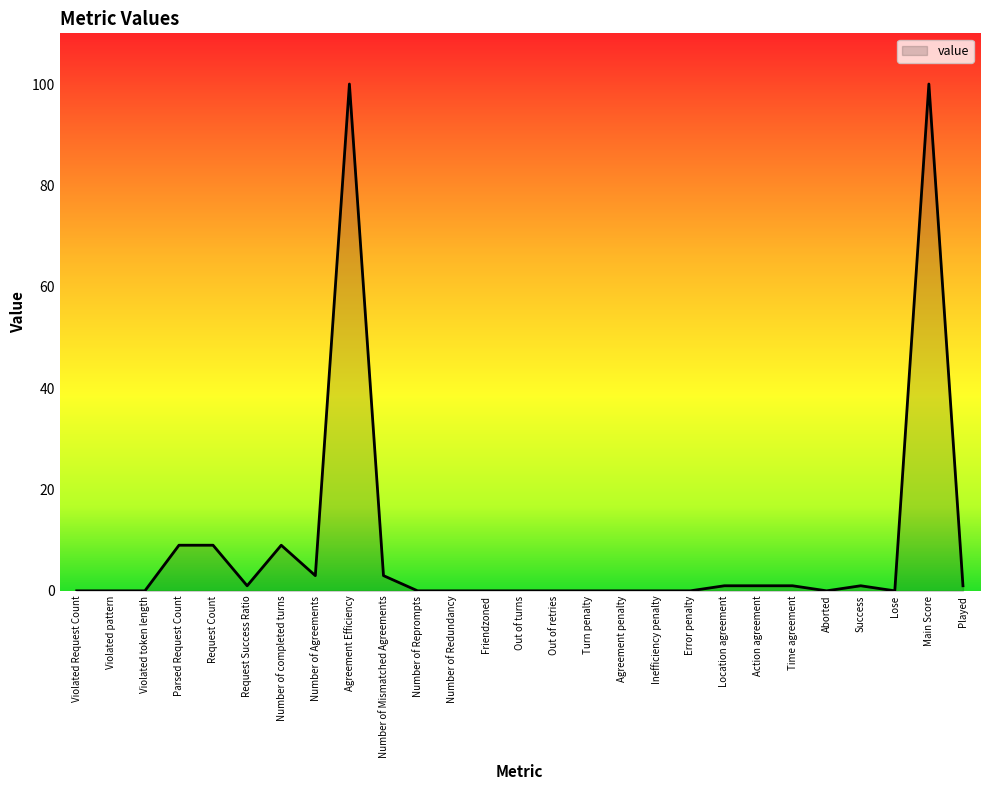

Reading left to right, list all the values displayed in this chart.

Violated Request Count=0	Violated pattern=0	Violated token length=0	Parsed Request Count=9	Request Count=9	Request Success Ratio=1	Number of completed turns=9	Number of Agreements=3	Agreement Efficiency=100	Number of Mismatched Agreements=3	Number of Reprompts=0	Number of Redundancy=0	Friendzoned=0	Out of turns=0	Out of retries=0	Turn penalty=0	Agreement penalty=0	Inefficiency penalty=0	Error penalty=0	Location agreement=1	Action agreement=1	Time agreement=1	Aborted=0	Success=1	Lose=0	Main Score=100	Played=1